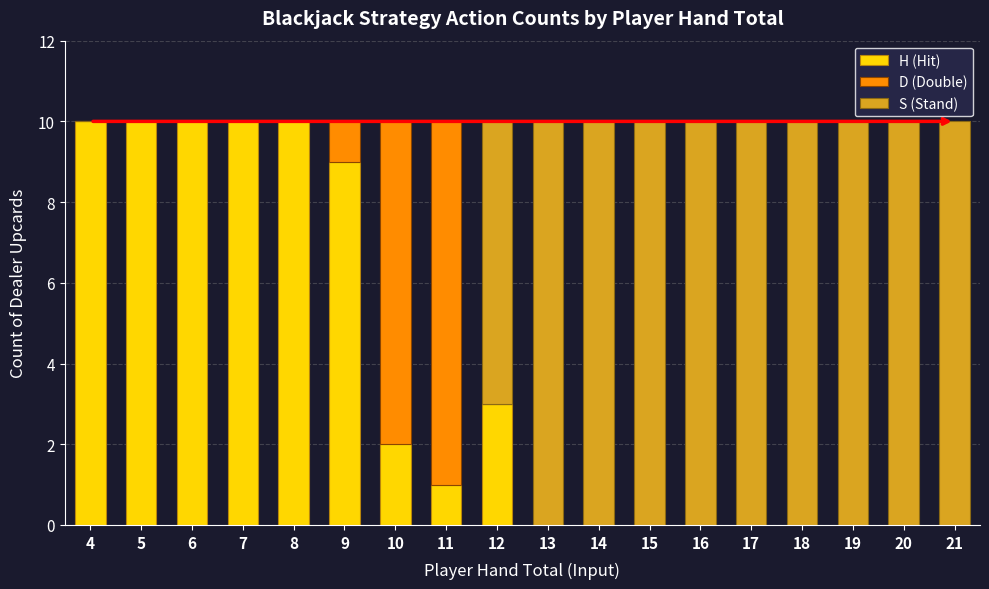

The value of H (Hit) at 20 is 6. True or false?

False